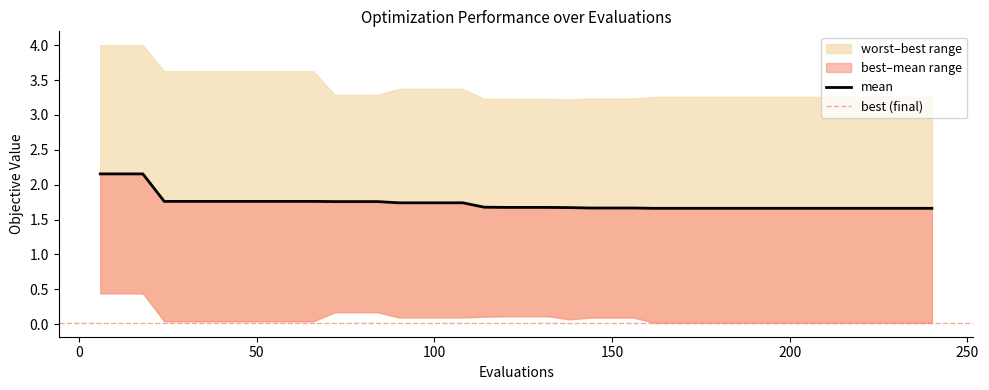

Which series has the largest total across all categories?

worst